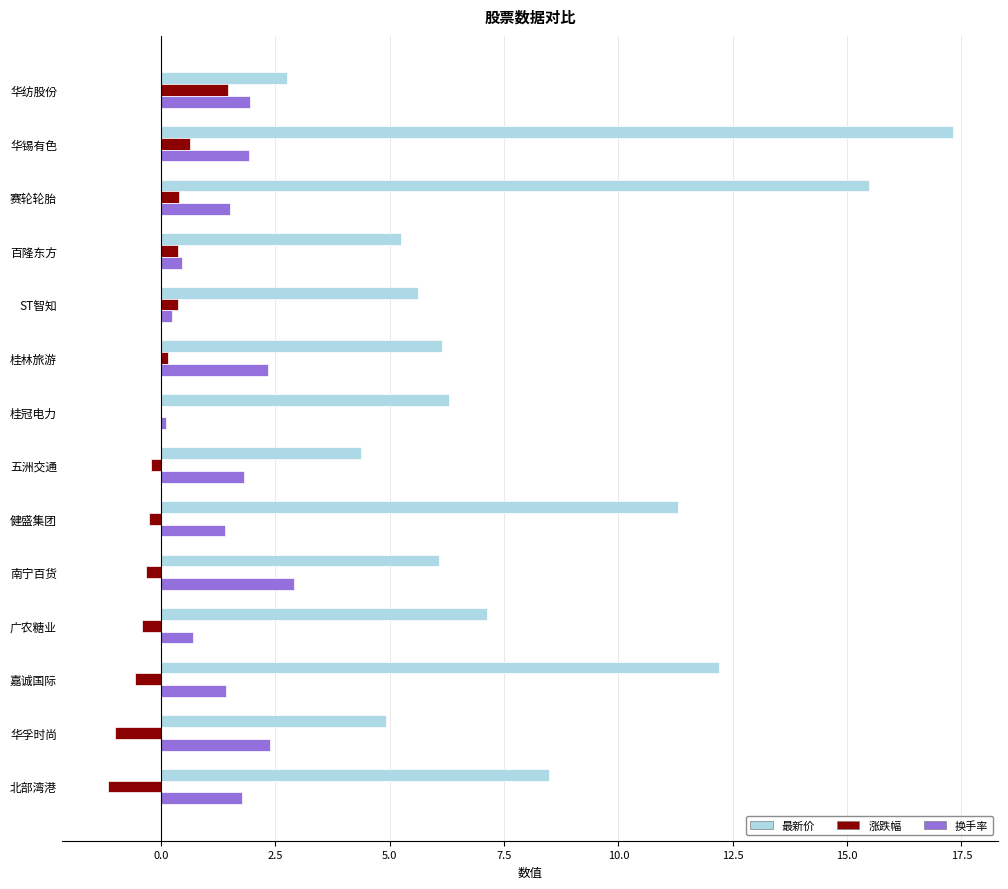

What is the sum of all 涨跌幅 values?

-0.6